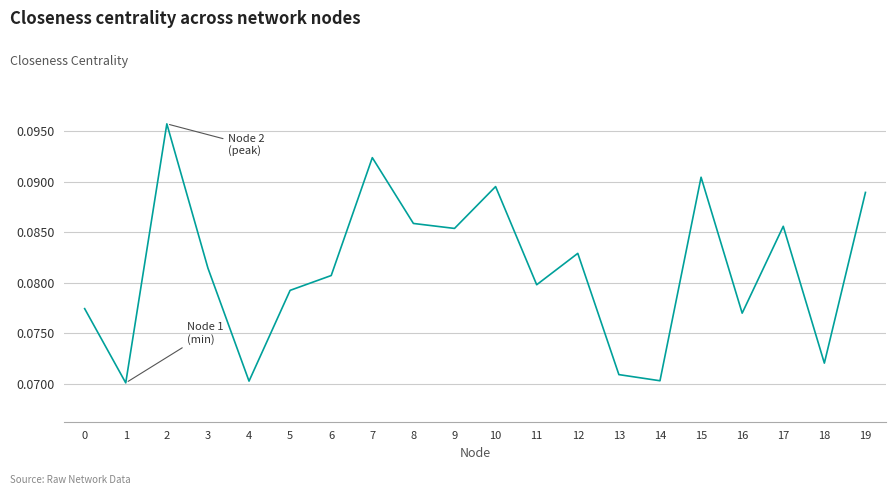

The value at 10 is 0.0. True or false?

False